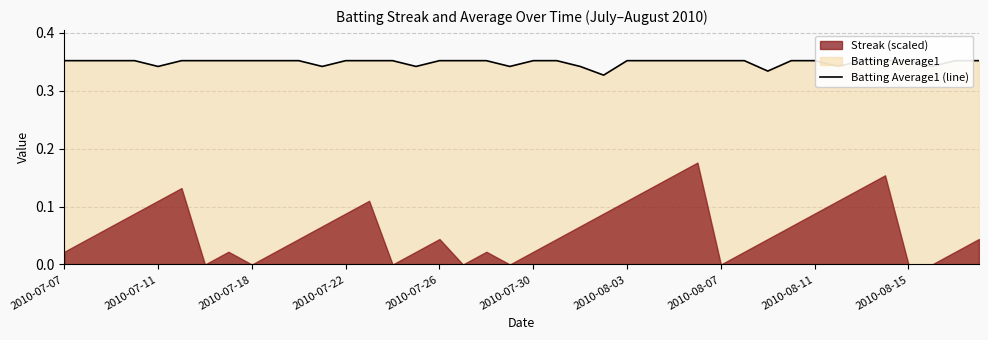

At which category does the chart reach its peak across all series?

2010-07-07